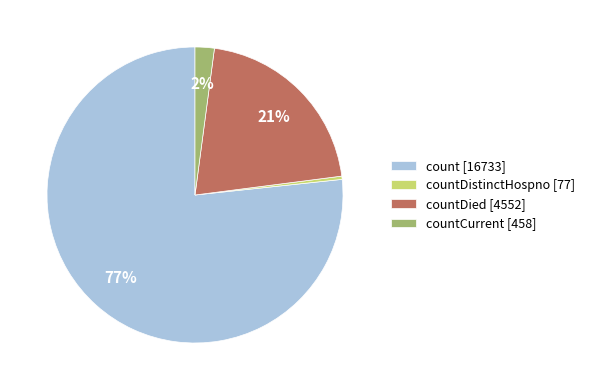

Is it true that count [16733] is 70% of the pie?

False